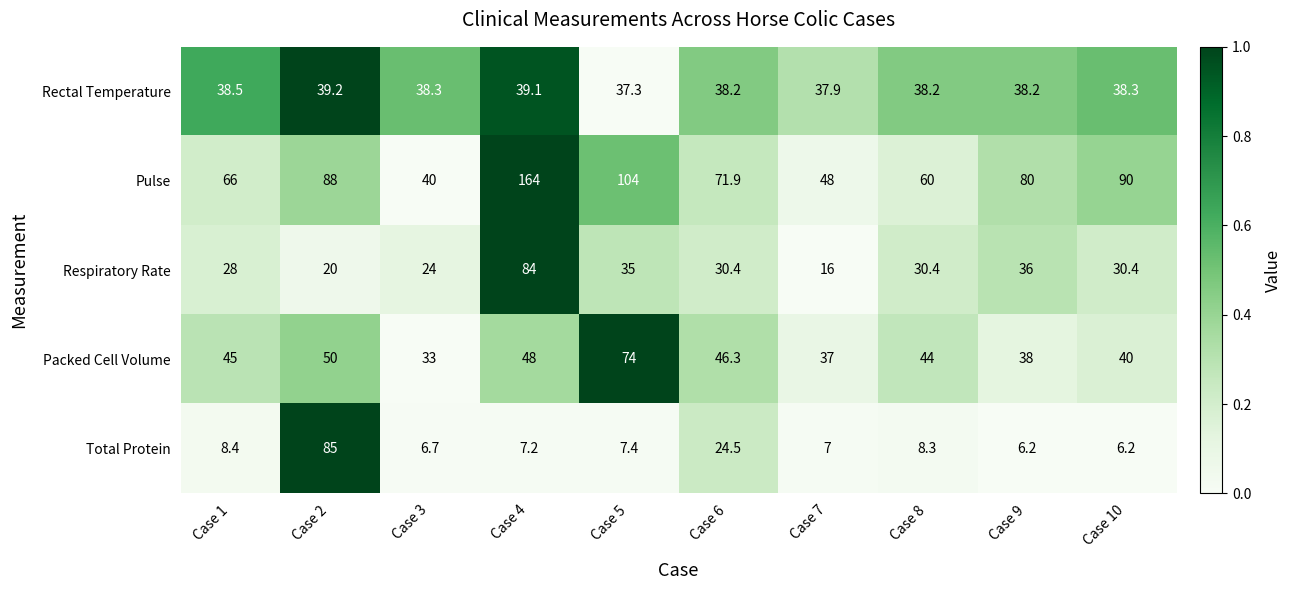

Count the number of data series in this chart.

5